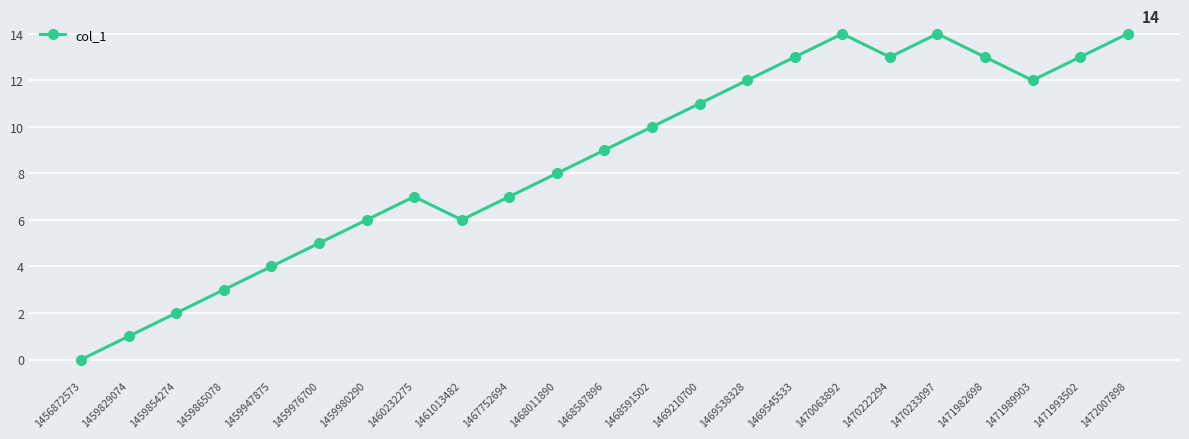

True or false: the data has more than 1 interior local peaks.

True